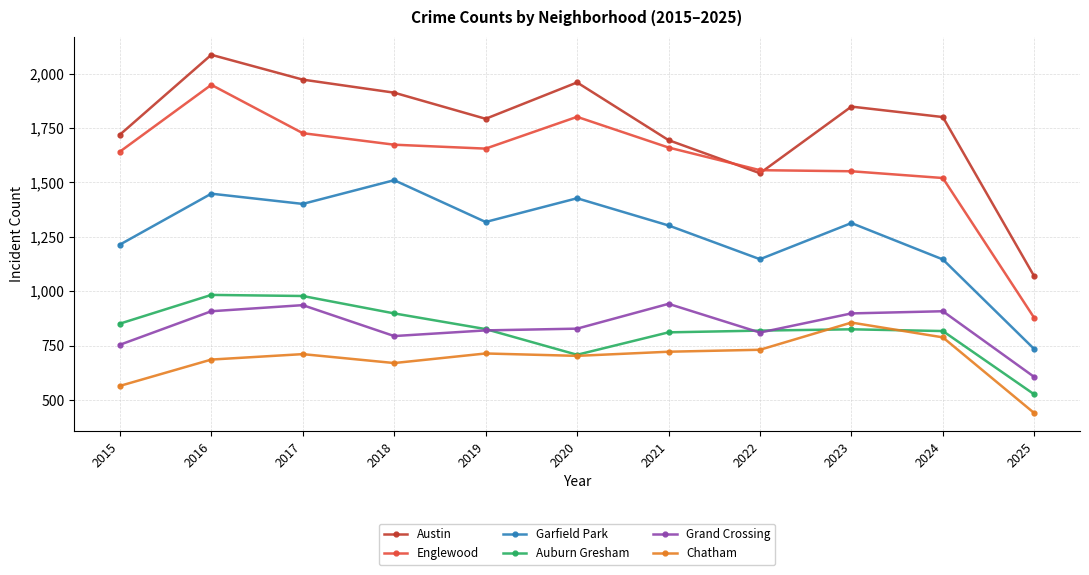

The value of Garfield Park at 2020 is 1427. True or false?

True